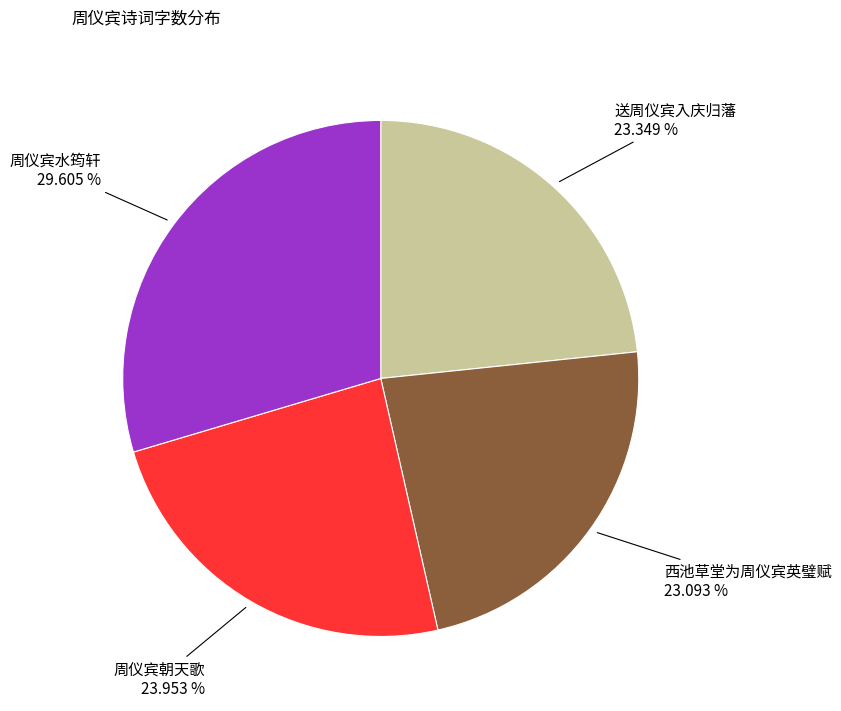

Is there any slice that represents more than half of the pie?

No